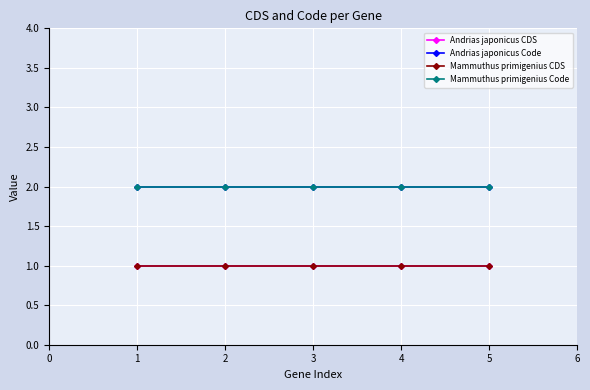

Does the chart display data point markers on the line(s)?

Yes